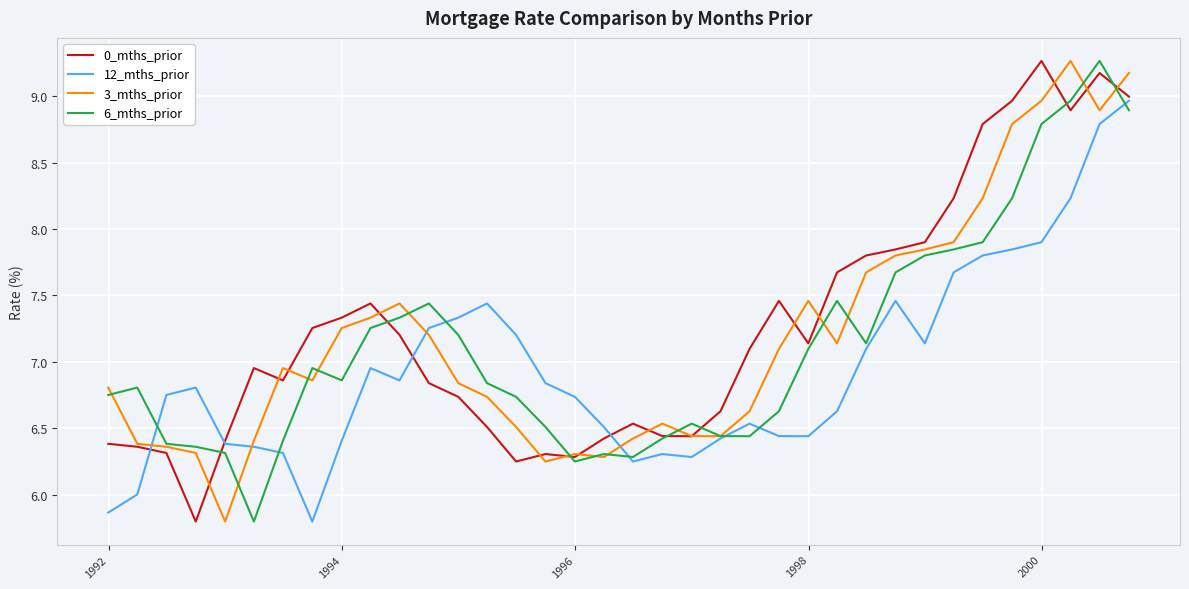

Rank the series by their average value, from highest to lowest.

0_mths_prior, 3_mths_prior, 6_mths_prior, 12_mths_prior